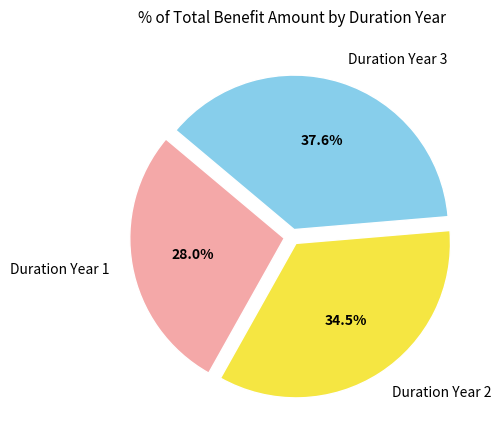

Is there a majority slice in this chart?

No